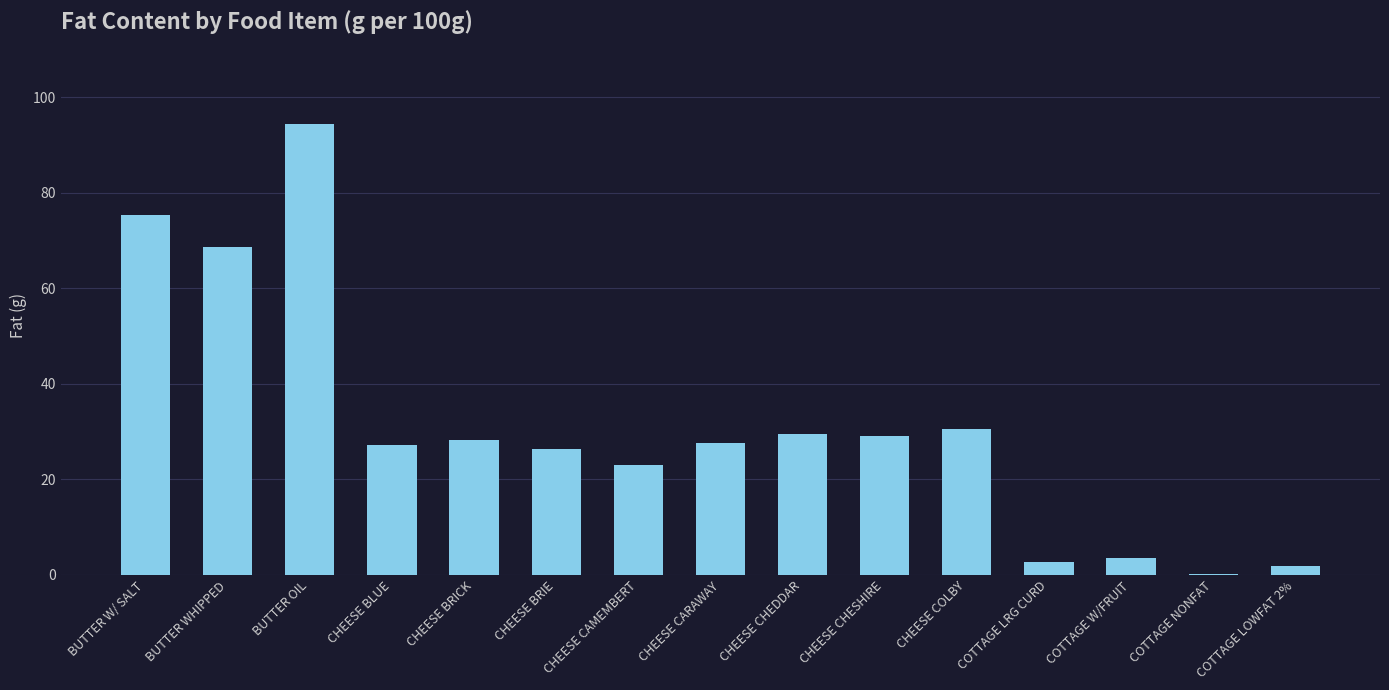

At which category does the chart reach its peak across all series?

BUTTER OIL